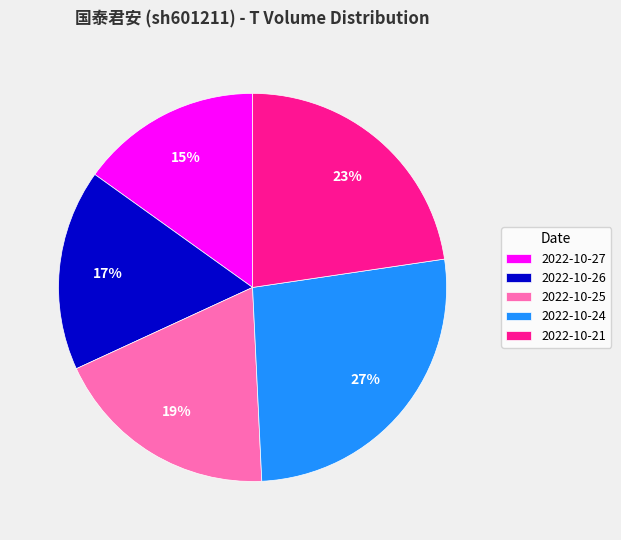

Combined, do 2022-10-26 and 2022-10-24 account for over 50%?

No